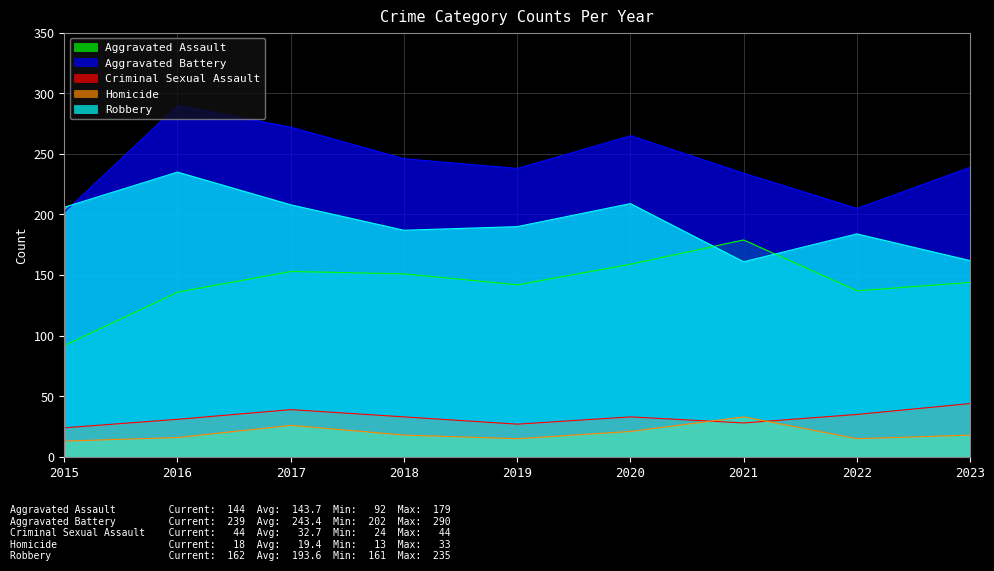

True or false: Criminal Sexual Assault and Aggravated Assault cross at least once.

False